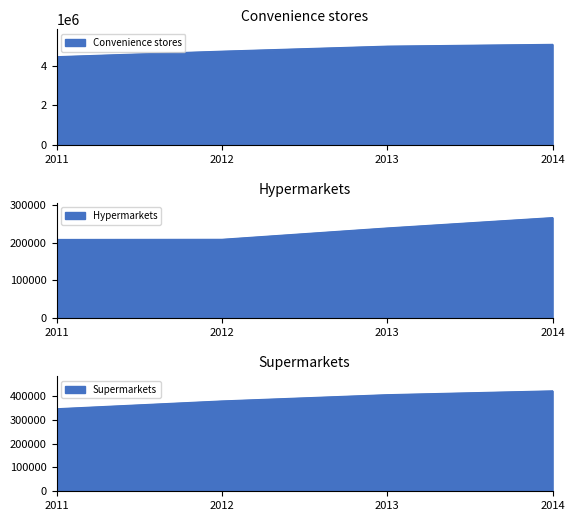

Which has a higher value, 2012 or 2011?

2012